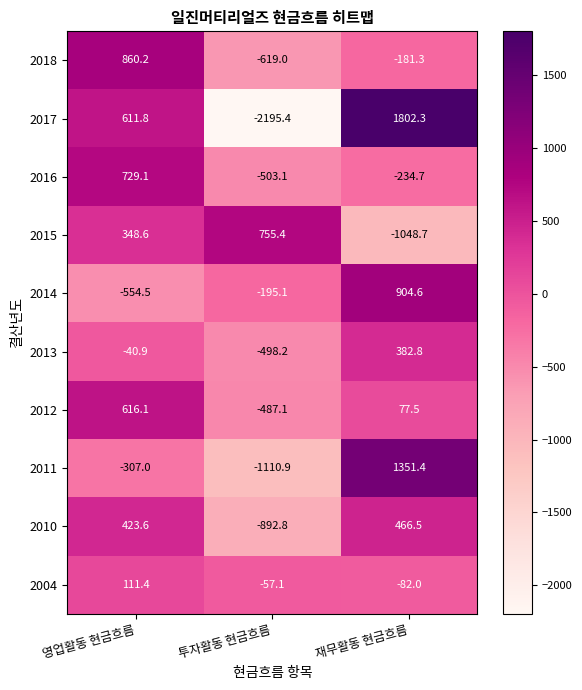

Which category has the highest value in the 2014 series?

재무활동 현금흐름